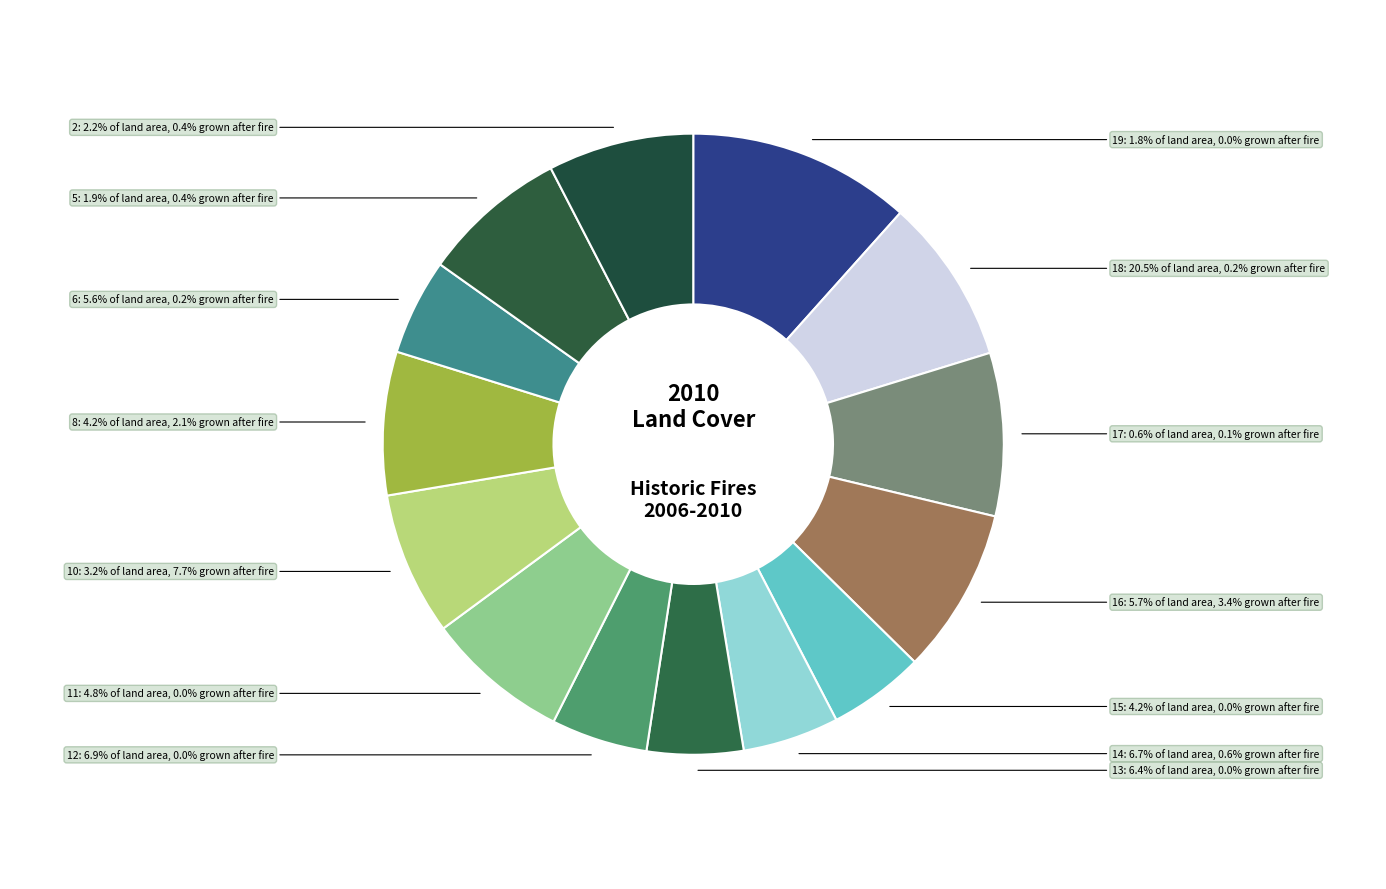

What portion of the pie excludes 0.2?

100.0%